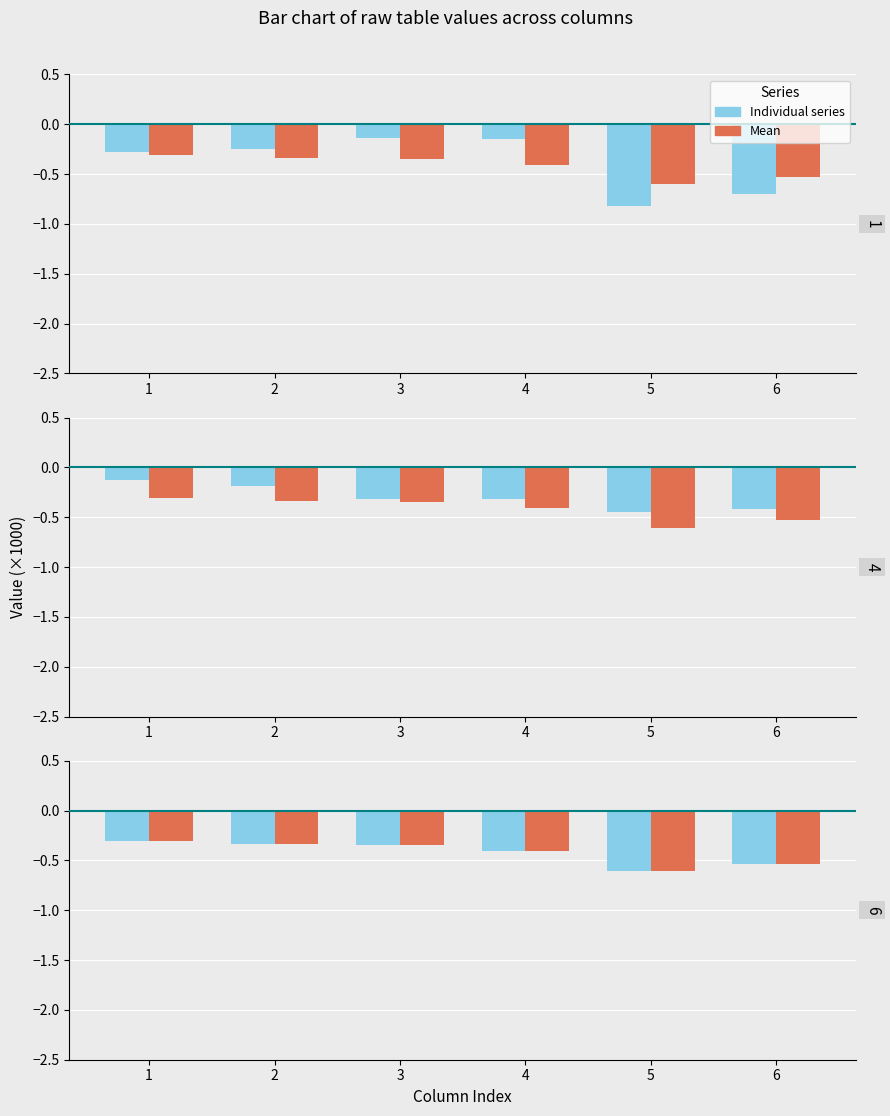

Which series has the widest spread of values?

Individual series